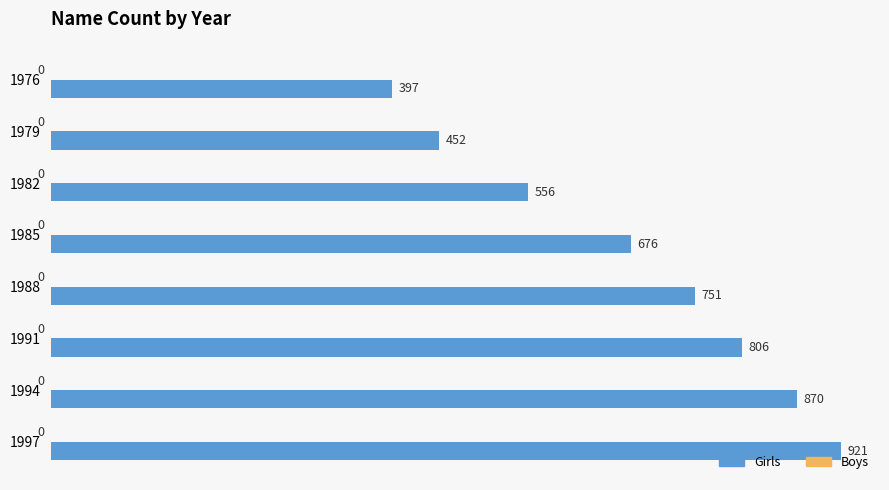

True or false: the data shows 1327 at 1988.

False